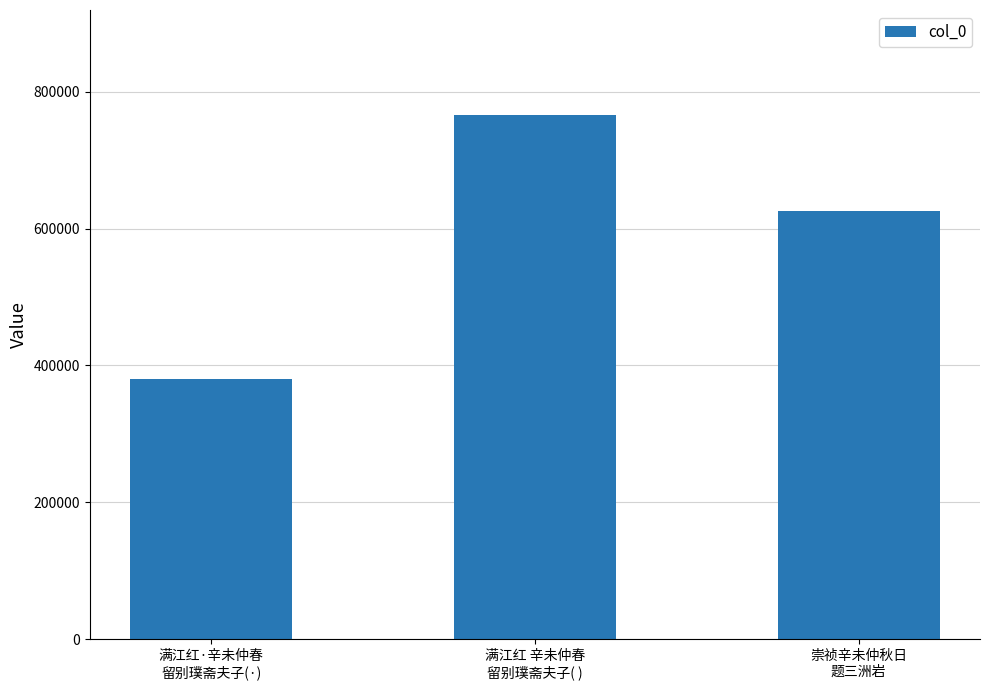

Rank the categories by value from lowest to highest.

满江红·辛未仲春
留别璞斋夫子(·), 崇祯辛未仲秋日
题三洲岩, 满江红 辛未仲春
留别璞斋夫子( )